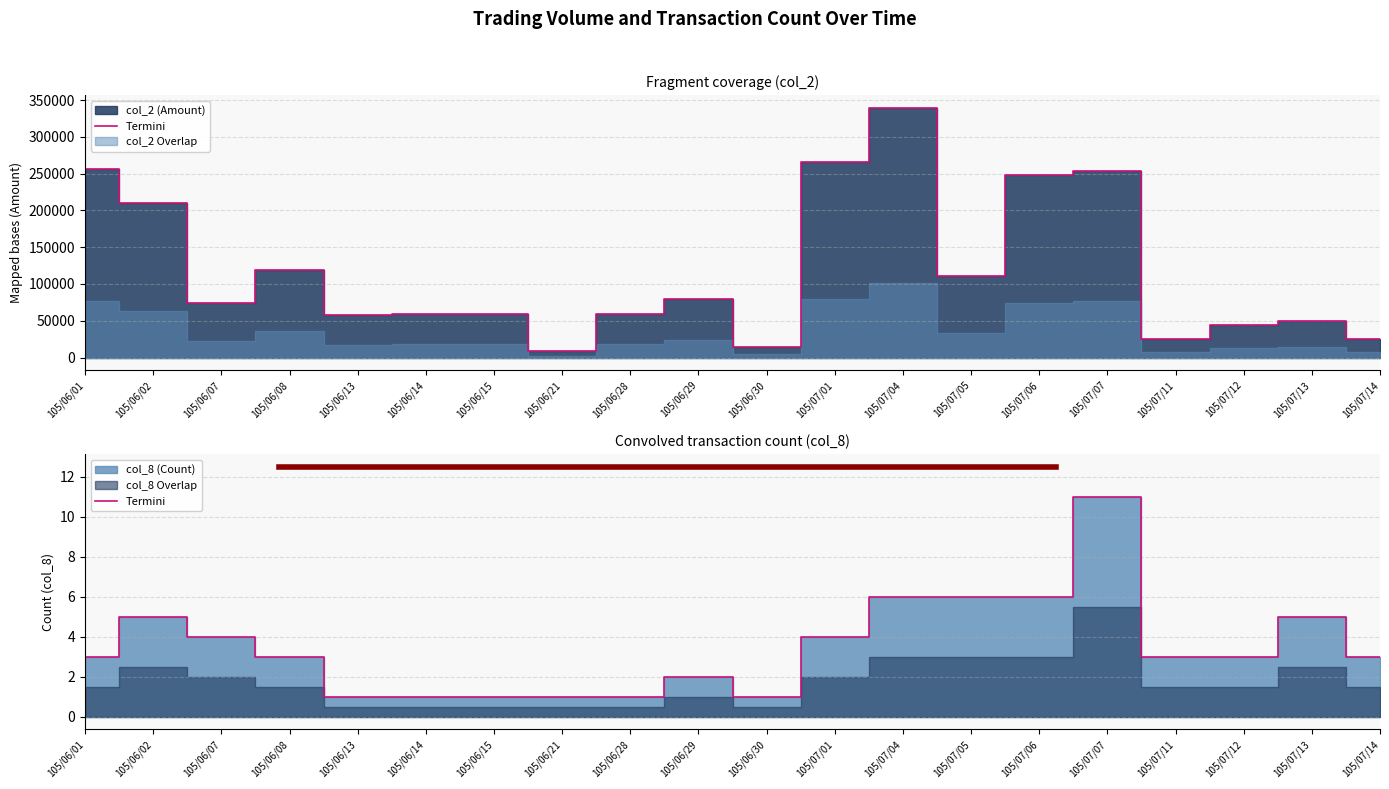

At 105/06/28, list the series in order from smallest to largest.

col_8 (Count), col_2 (Amount)